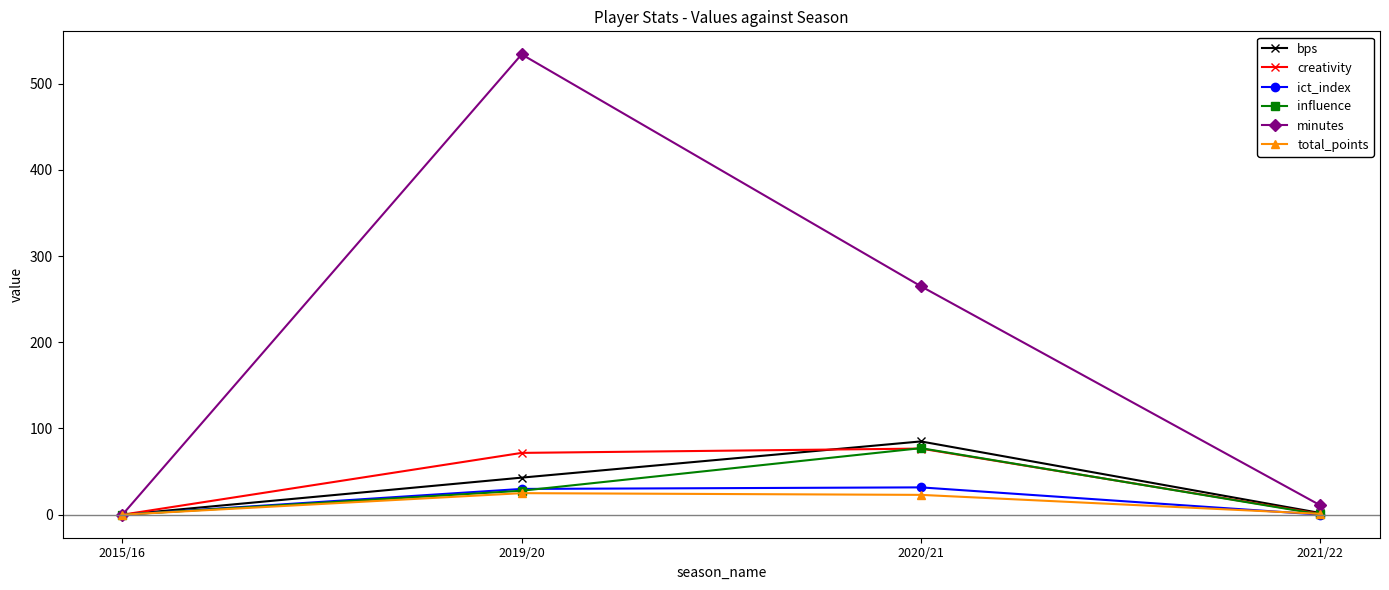

What position from the right is 2020/21?

2